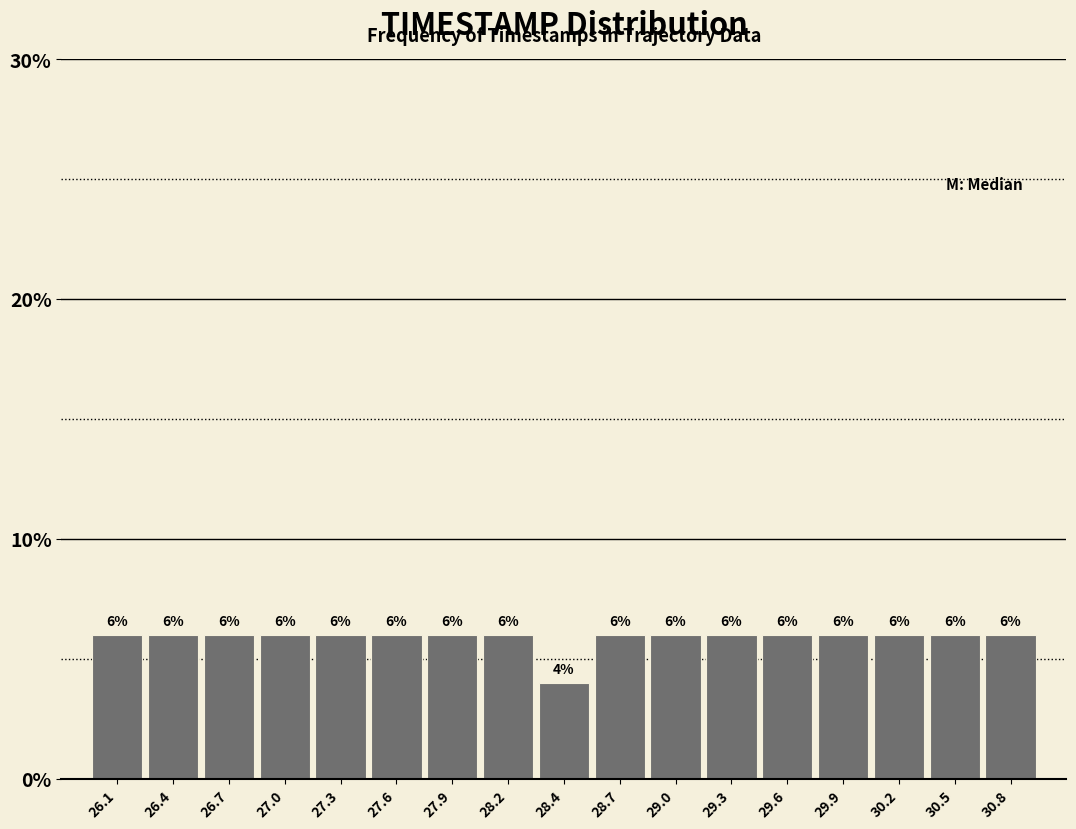

How tall is the bar that spans 29.50 to 29.75 on the x-axis? The bar edges are not printed on the chart, so give them approximately, as read against the axis.

6